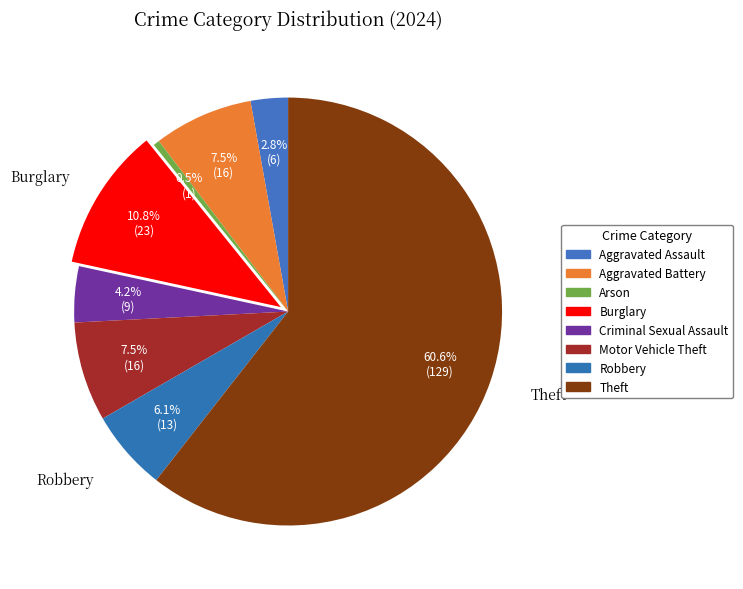

Combined, what portion of the pie is Robbery and Motor Vehicle Theft?

13.6%